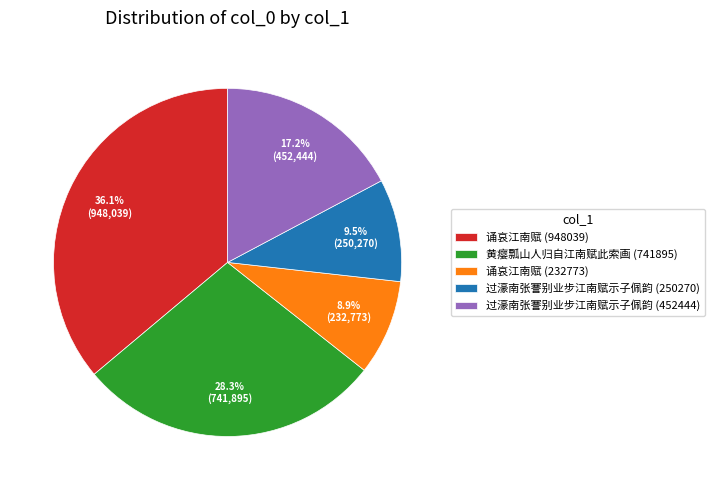

To the nearest percent, what is the average slice percentage?

20%